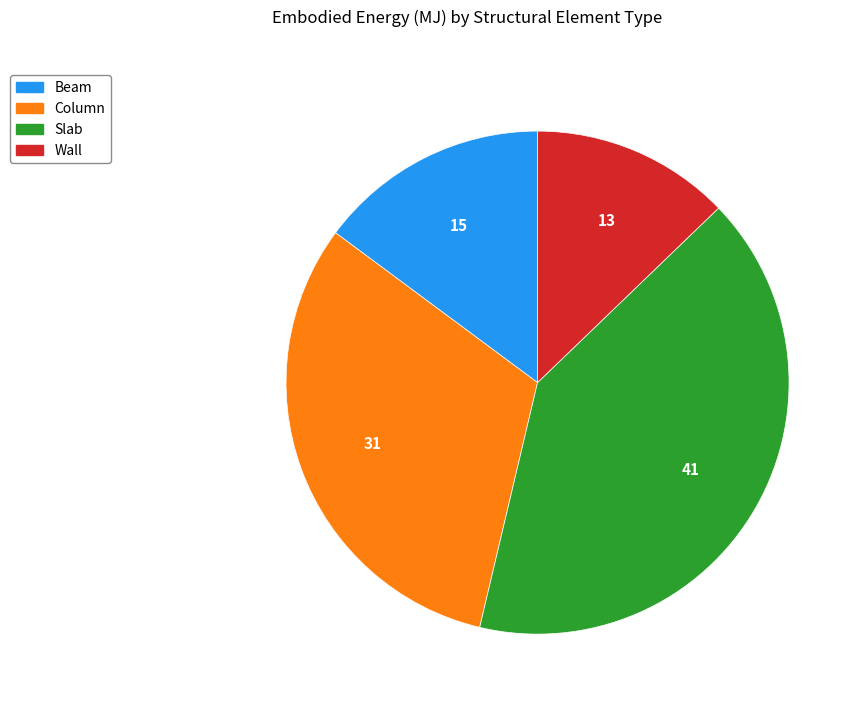

Does Slab account for over 50% of the chart?

No